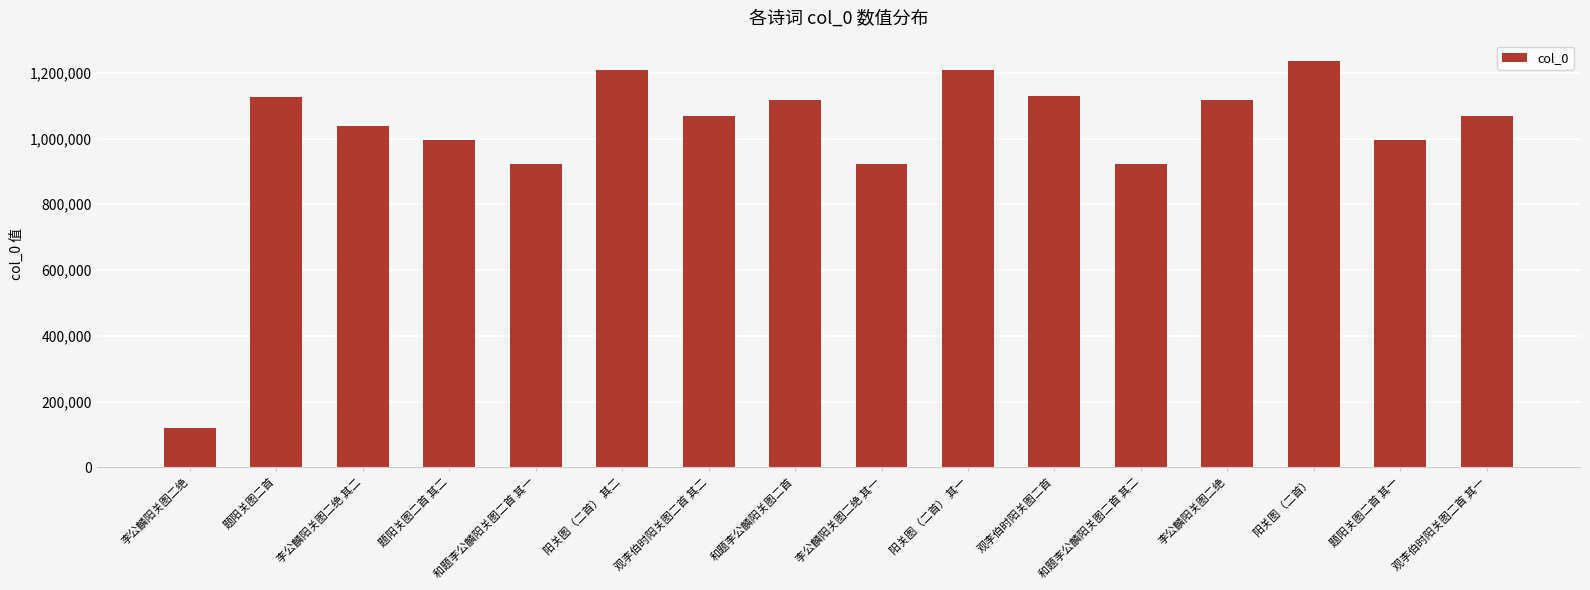

What is the average value?

1012155